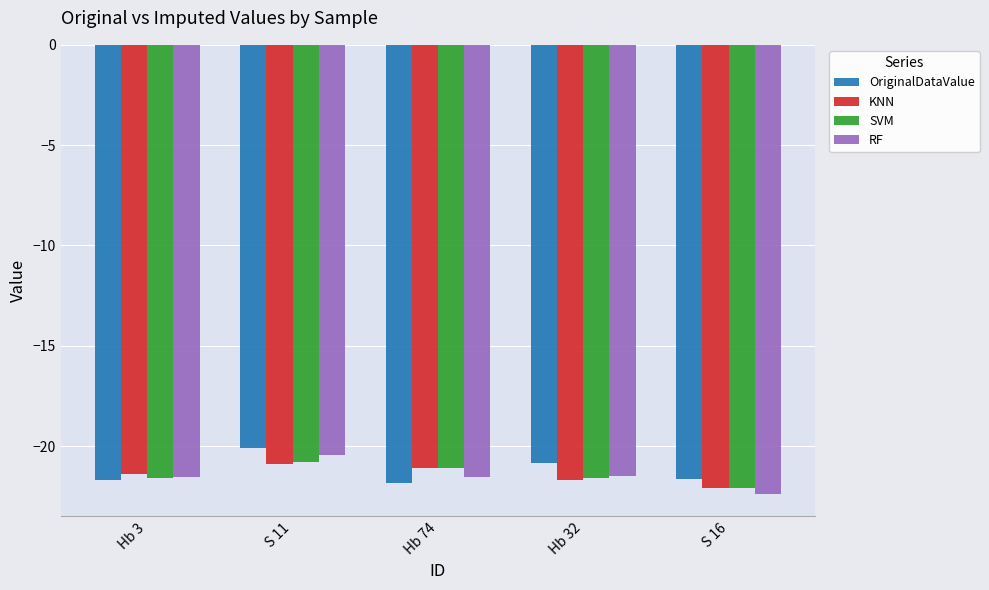

Which series has the largest total across all categories?

OriginalDataValue